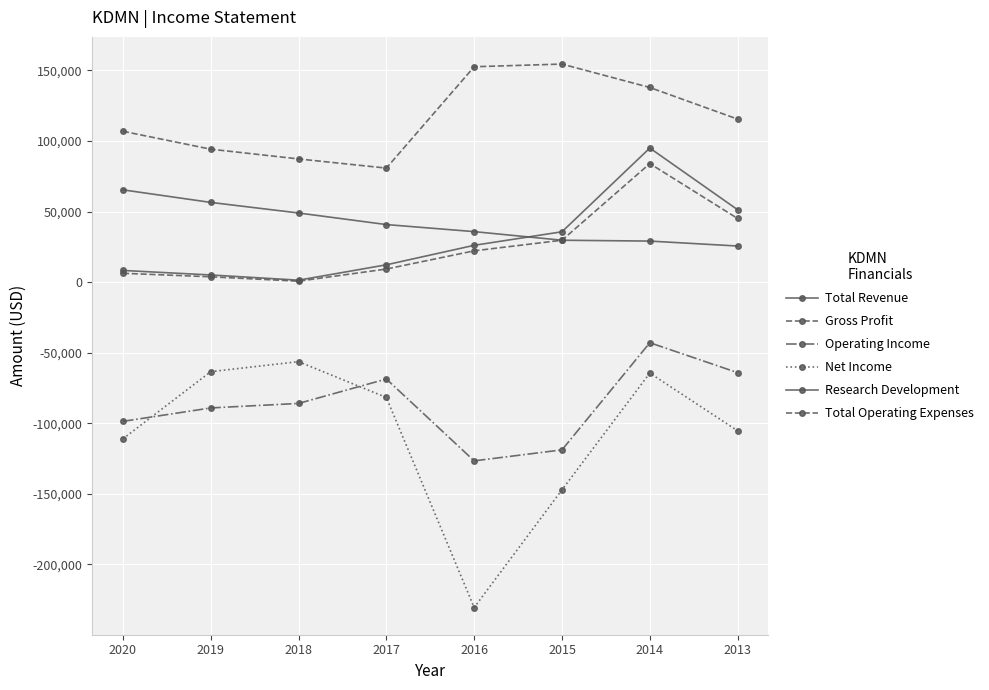

Which series has the widest spread of values?

Net Income